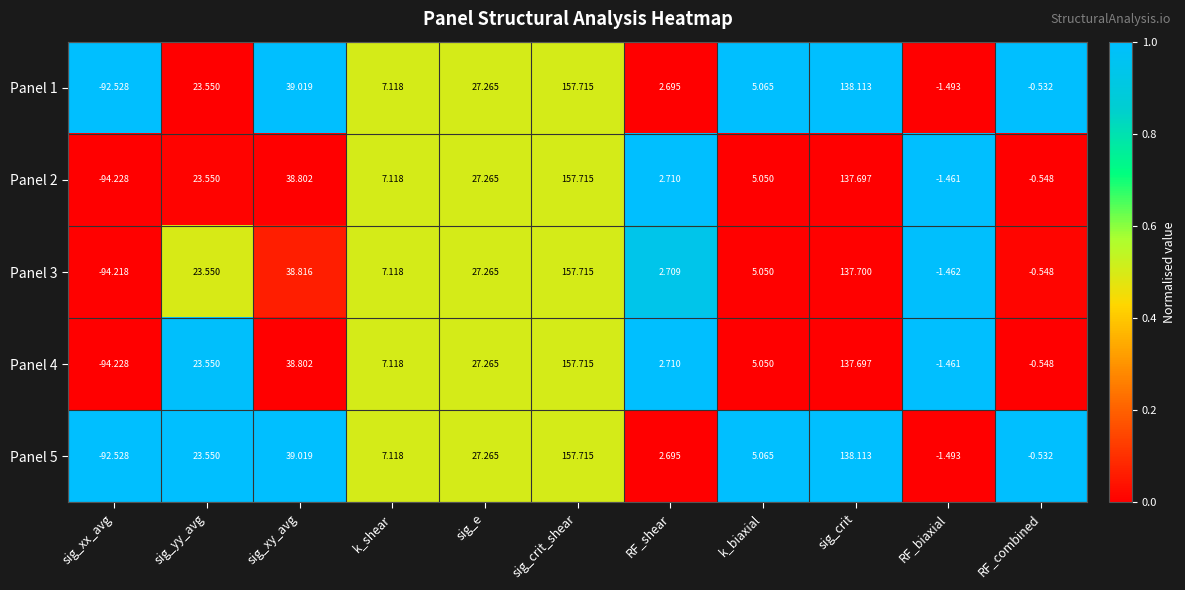

Where is Panel 1 nearest to the value 32?

sig_e